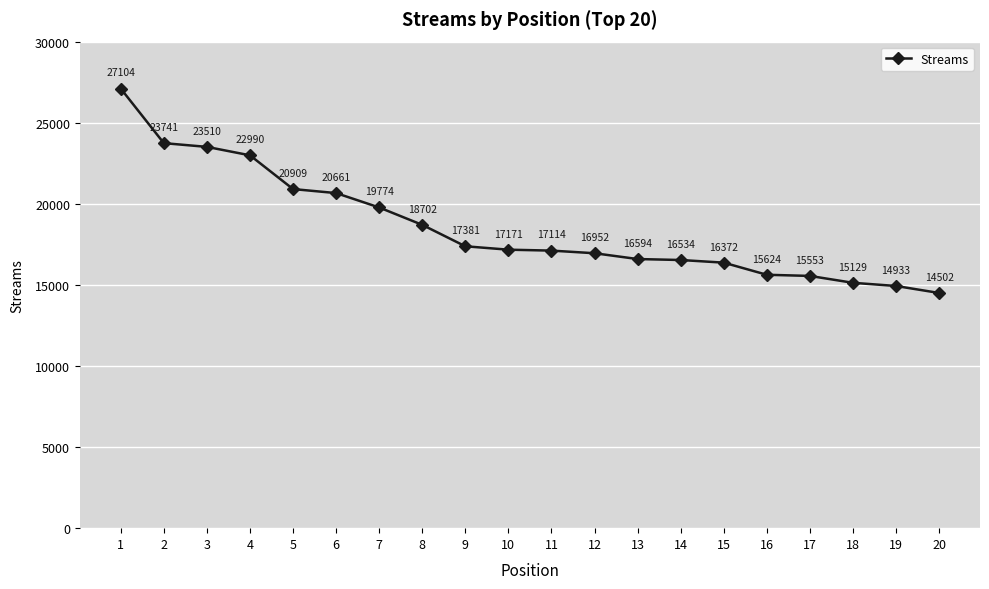

List the labels in order of value, largest first.

1, 2, 3, 4, 5, 6, 7, 8, 9, 10, 11, 12, 13, 14, 15, 16, 17, 18, 19, 20